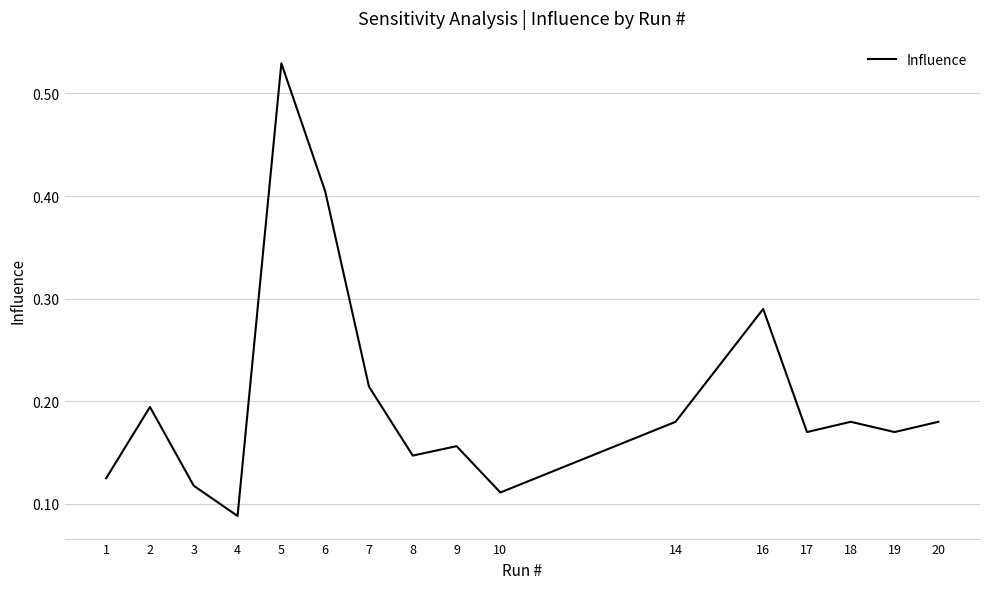

What is the difference between the maximum and minimum values?

0.4